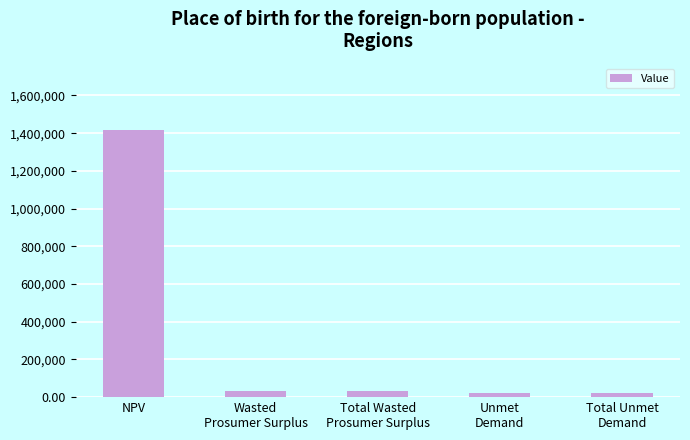

What is the sum of all values?

1531314.2